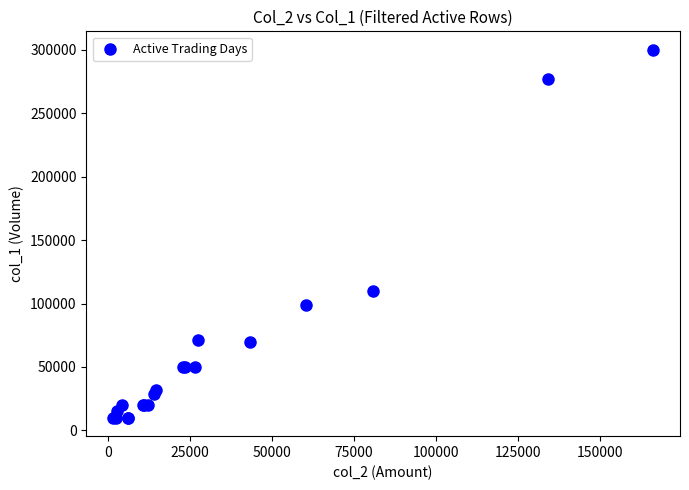

What Y value in the scatter plot is closest to 155000?

110000